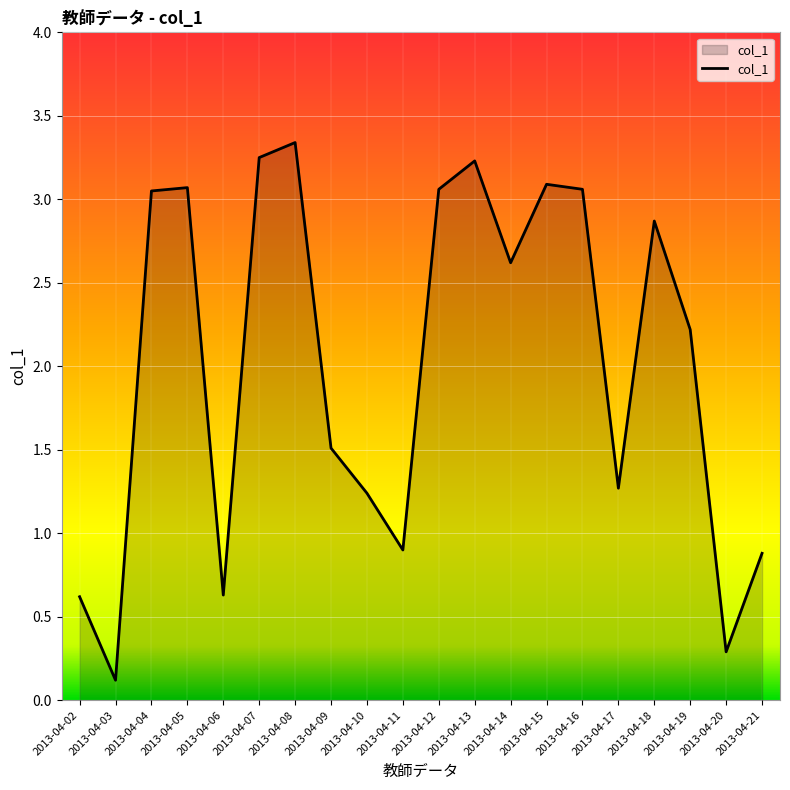

True or false: the data has more than 1 interior local peaks.

True